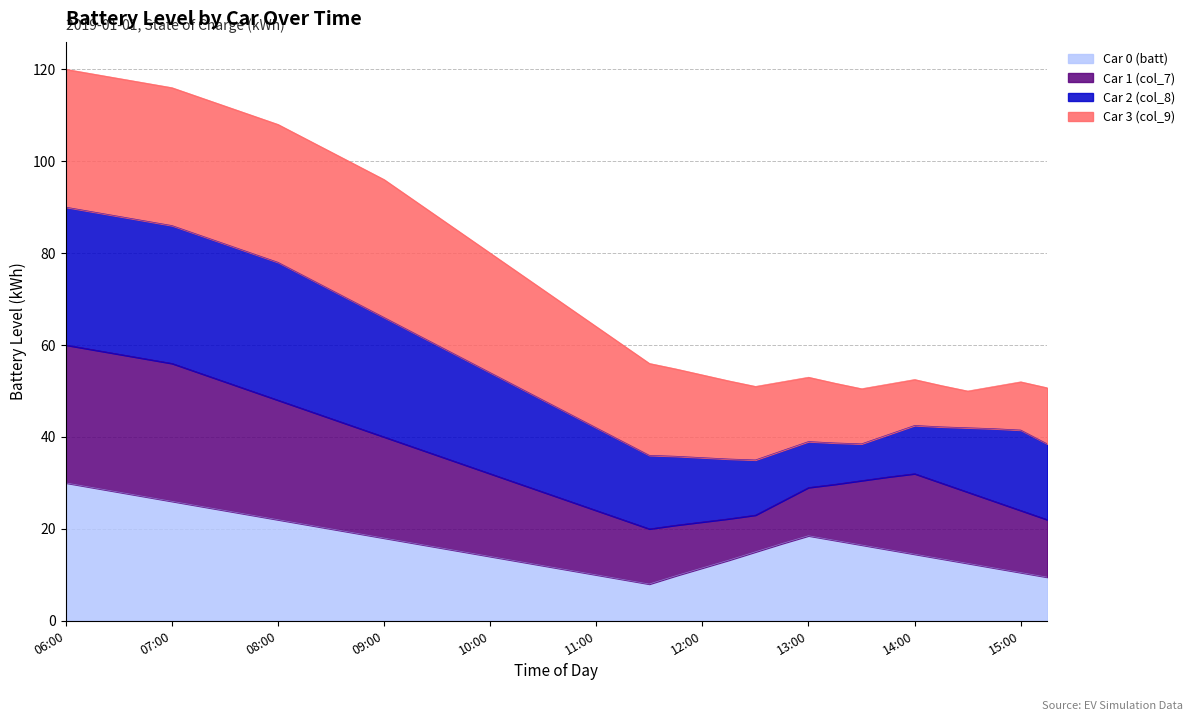

True or false: Car 1 (col_7) and Car 0 (batt) intersect in this chart.

False